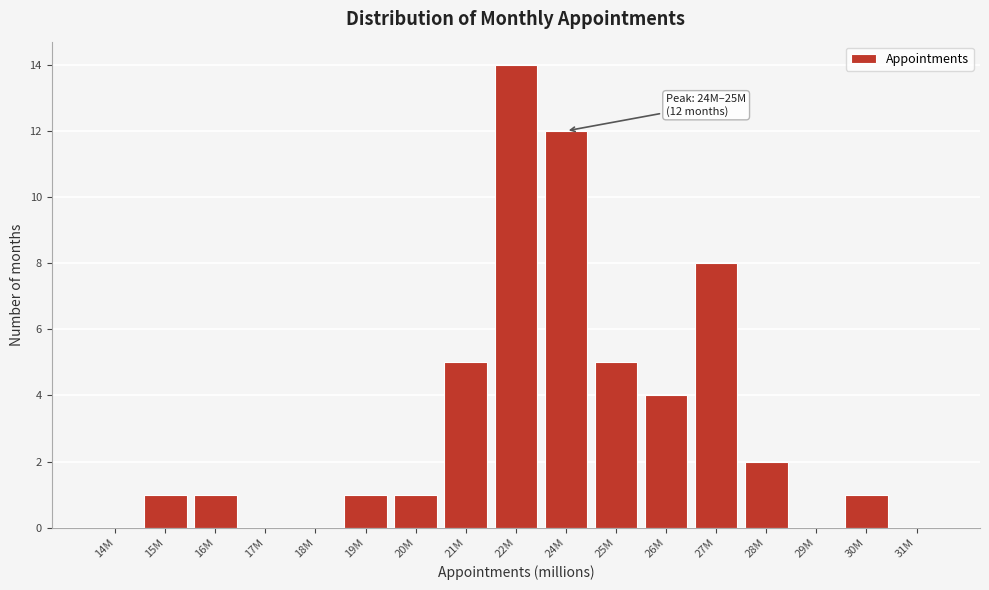

Reading right to left, transcribe all the data shown in this chart.

31M=0	30M=1	29M=0	28M=2	27M=8	26M=4	25M=5	24M=12	22M=14	21M=5	20M=1	19M=1	18M=0	17M=0	16M=1	15M=1	14M=0